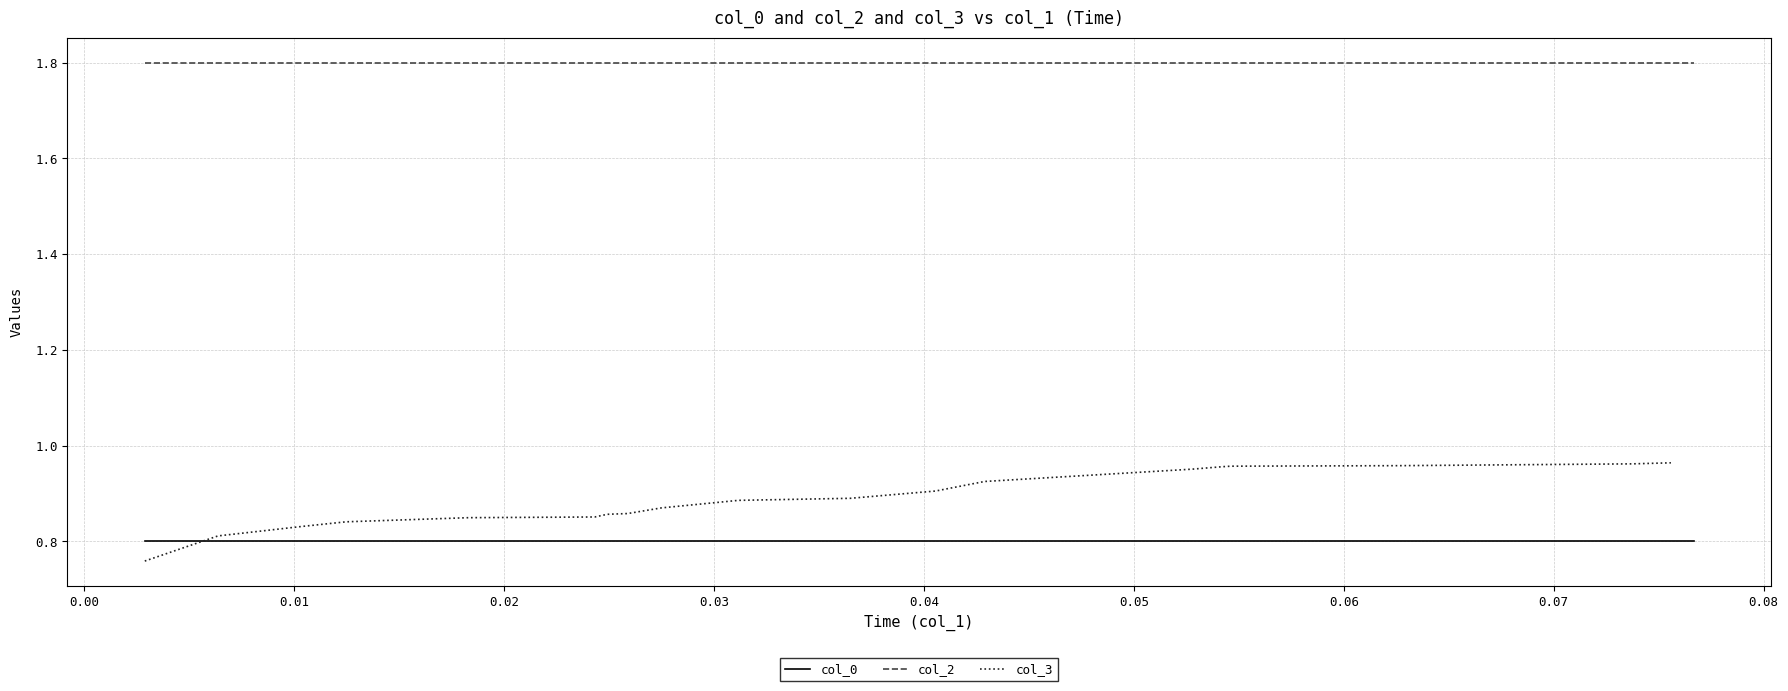

True or false: col_0 and col_2 cross at least once.

False